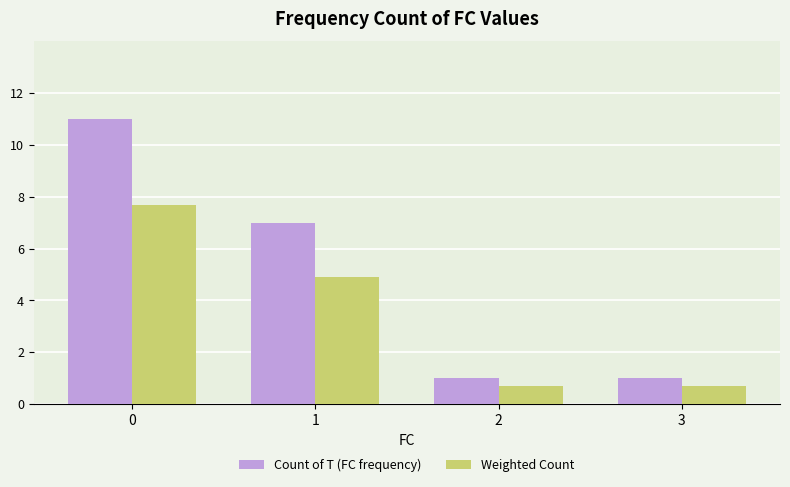

What is the value of the Count of T (FC frequency) bar at the 2nd from the left?

7.0